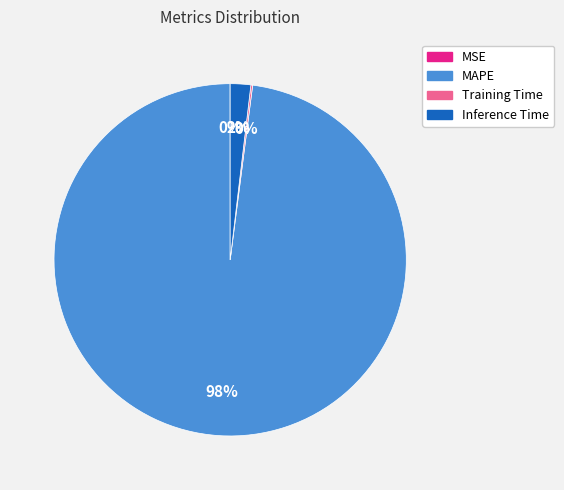

Is the sum of Inference Time and MAPE greater than half?

Yes